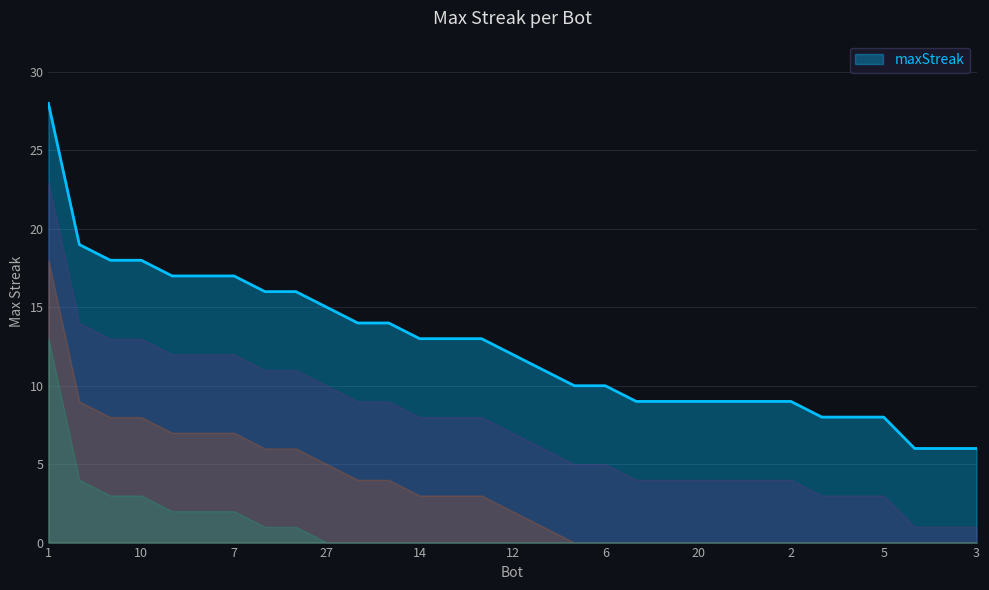

What is the smallest value displayed?

6